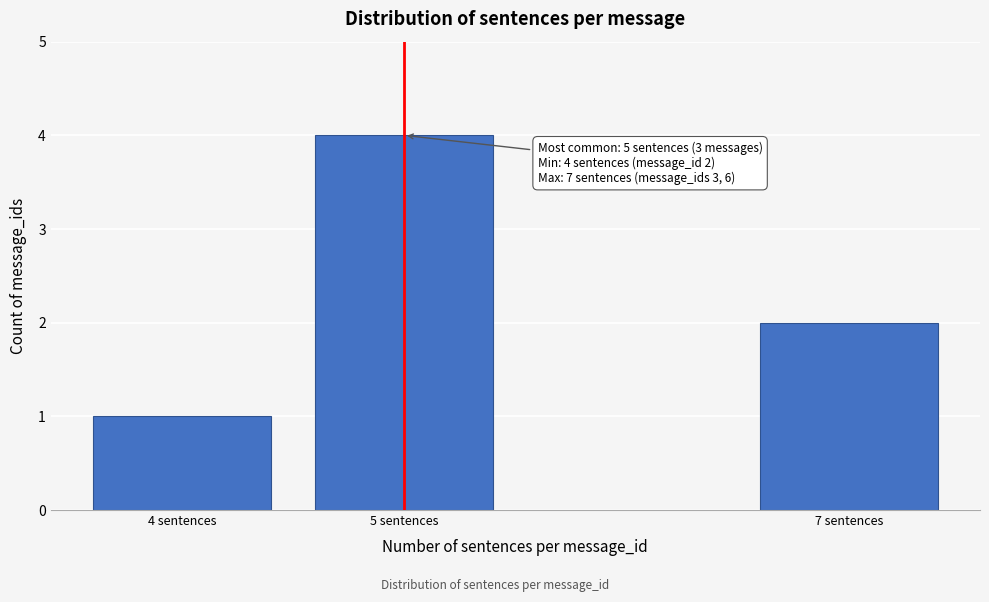

Reading left to right, list all the values displayed in this chart.

1	4	2